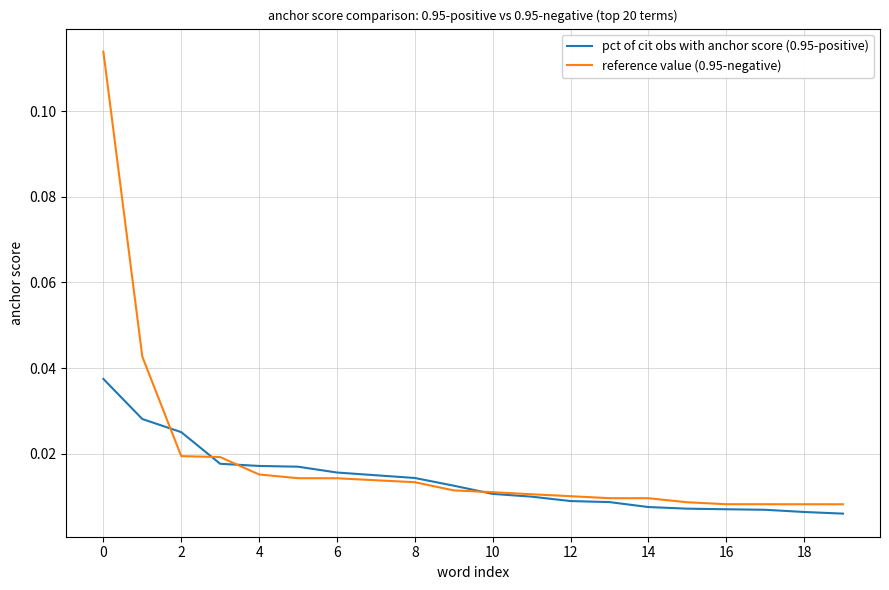

Which series ends up on top after the final intersection of pct of cit obs with anchor score (0.95-positive) and reference value (0.95-negative)?

reference value (0.95-negative)